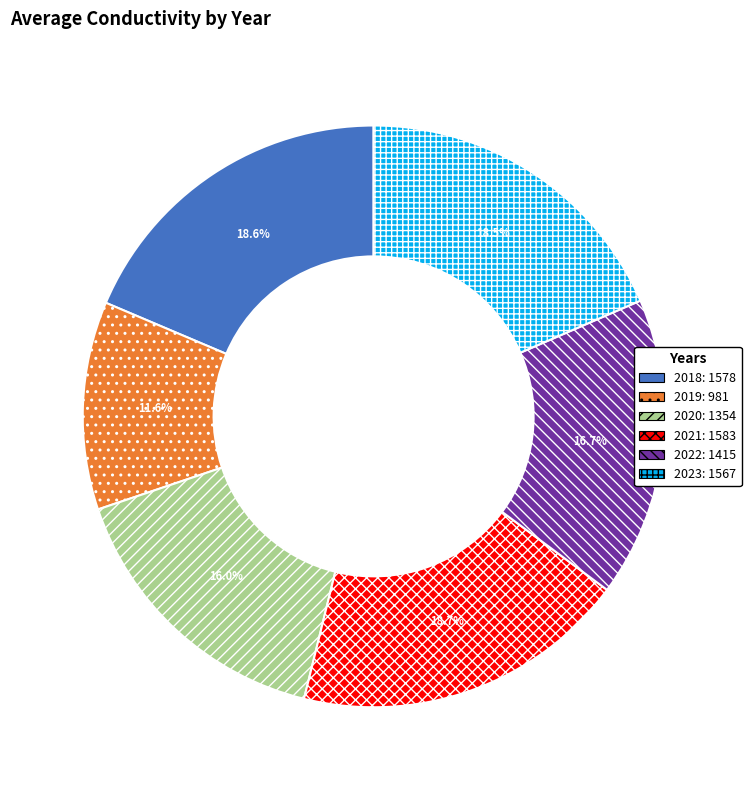

Is there a majority slice in this chart?

No